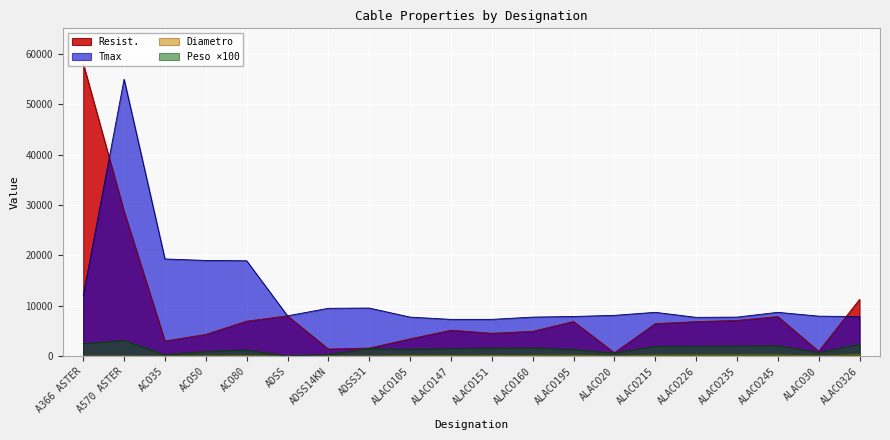

List the series in order of their peak value, highest first.

Resist., Tmax, Peso, Diametro